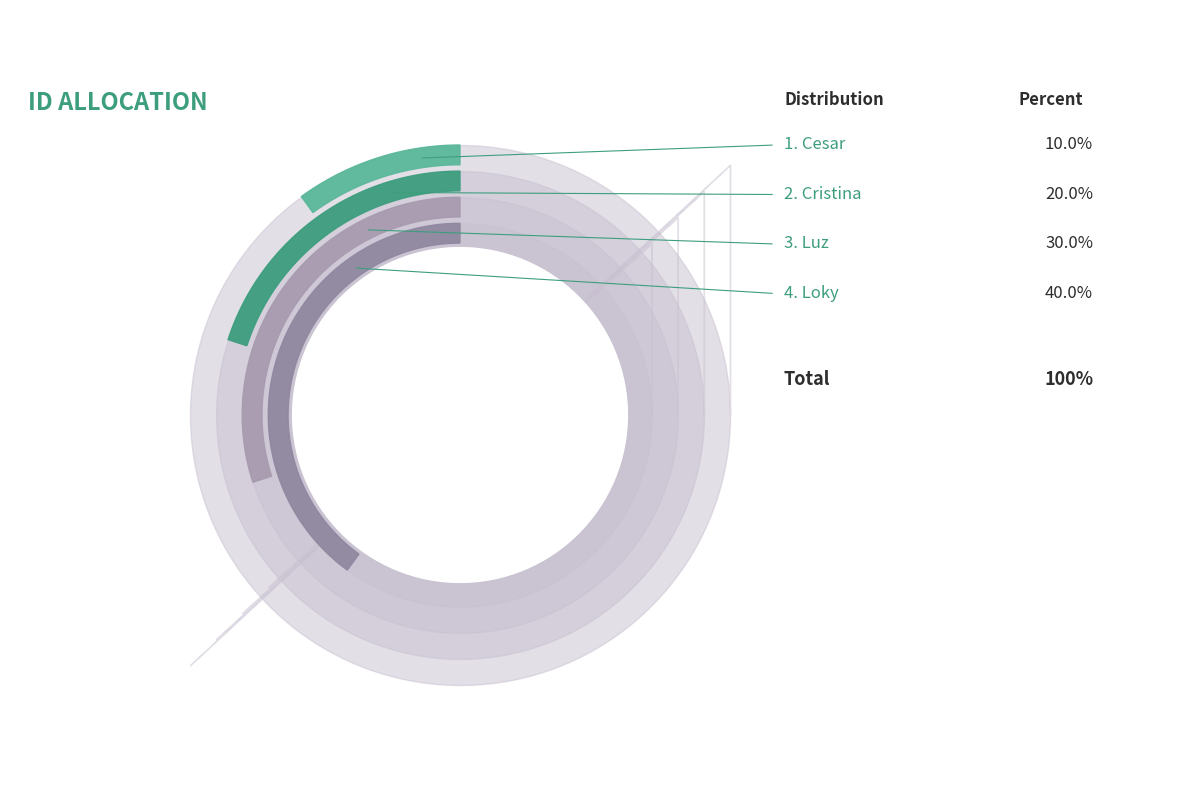

Combined, do Cristina and Loky account for over 50%?

Yes